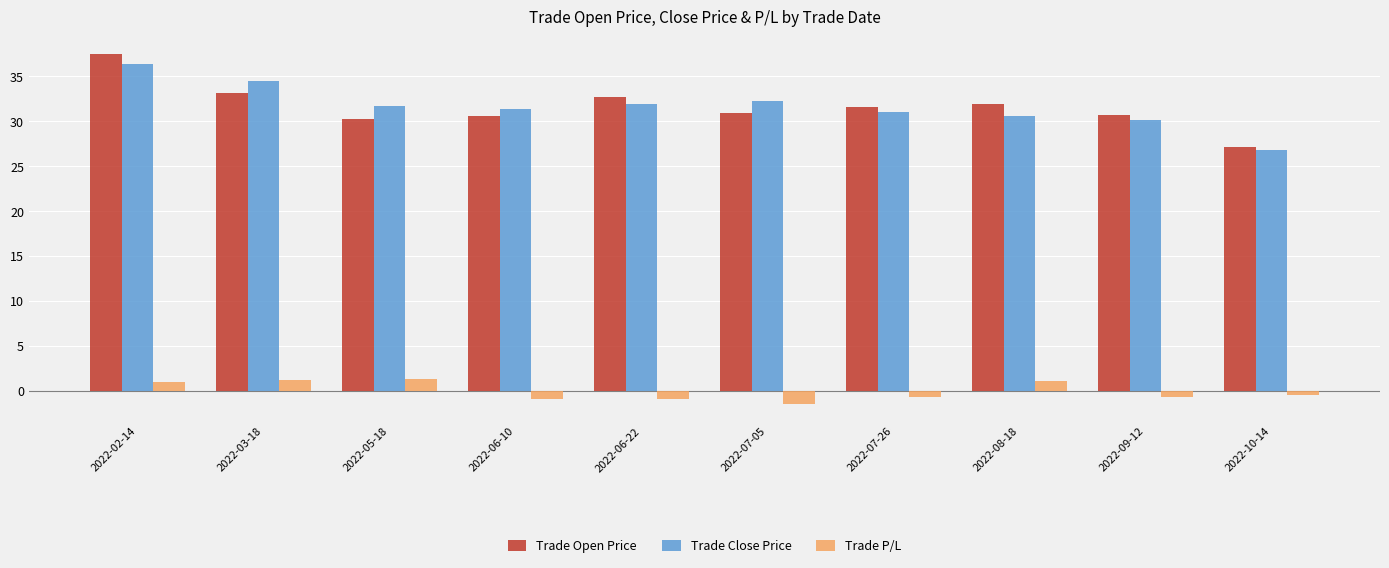

Is it true that Trade Open Price equals 32.7 at 2022-06-22?

True